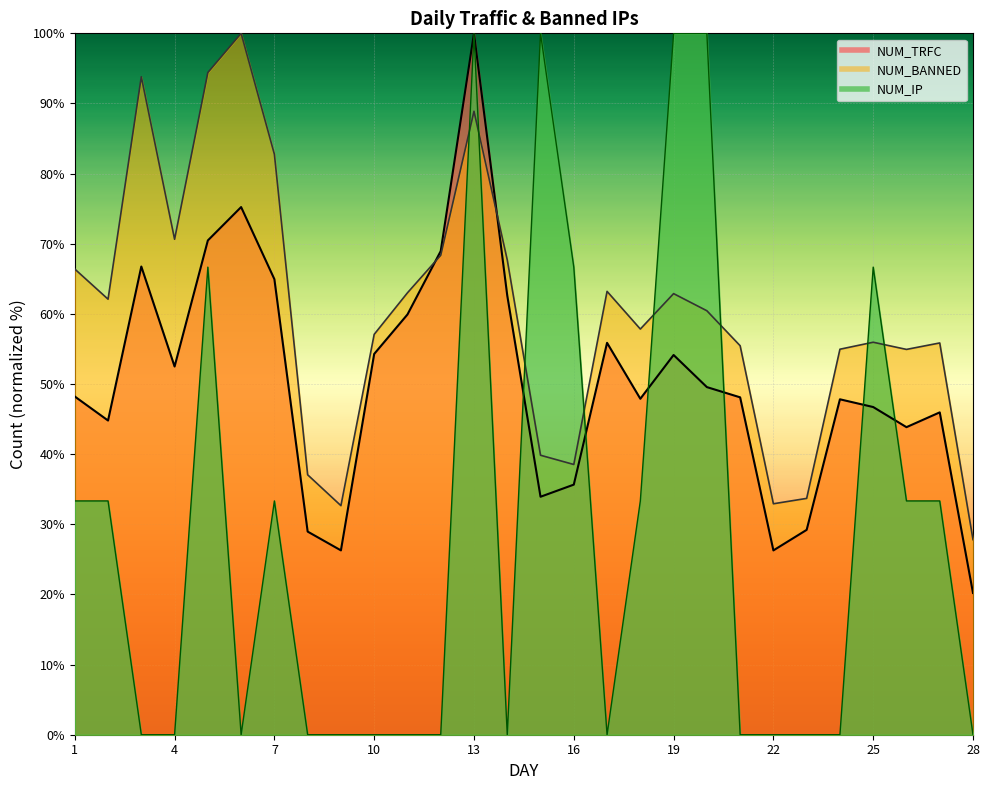

Is the value of NUM_IP at 21 greater than the value of NUM_BANNED at 6?

No